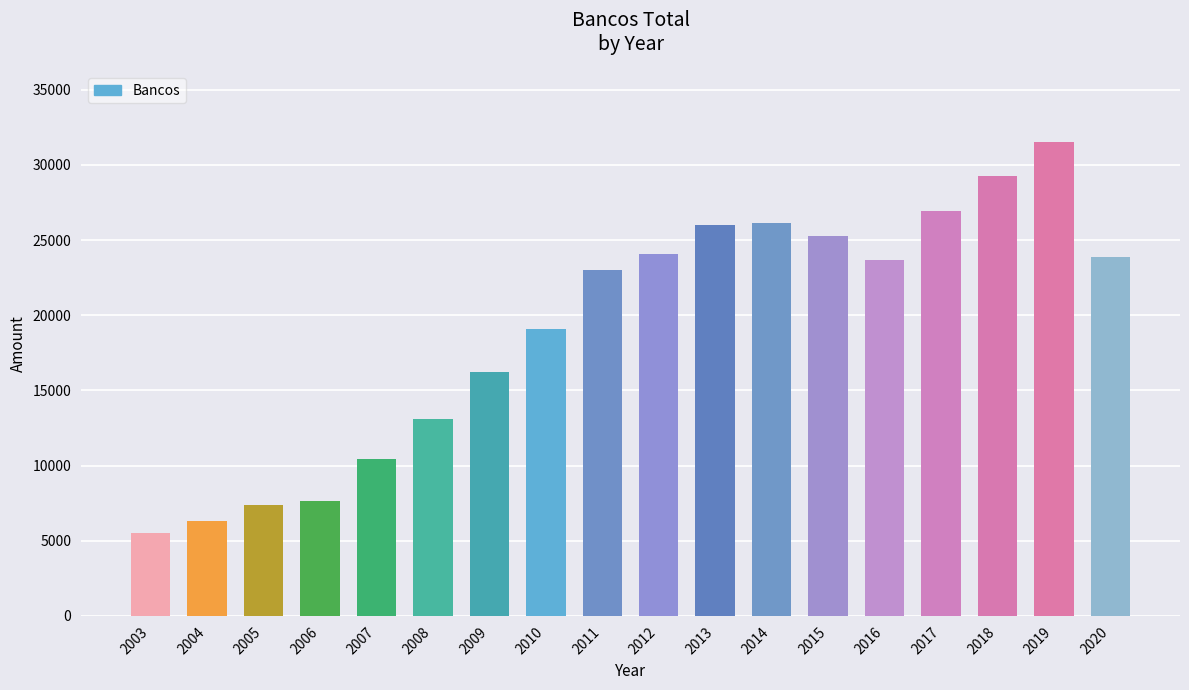

At which label is the value closest to 18502?

2010